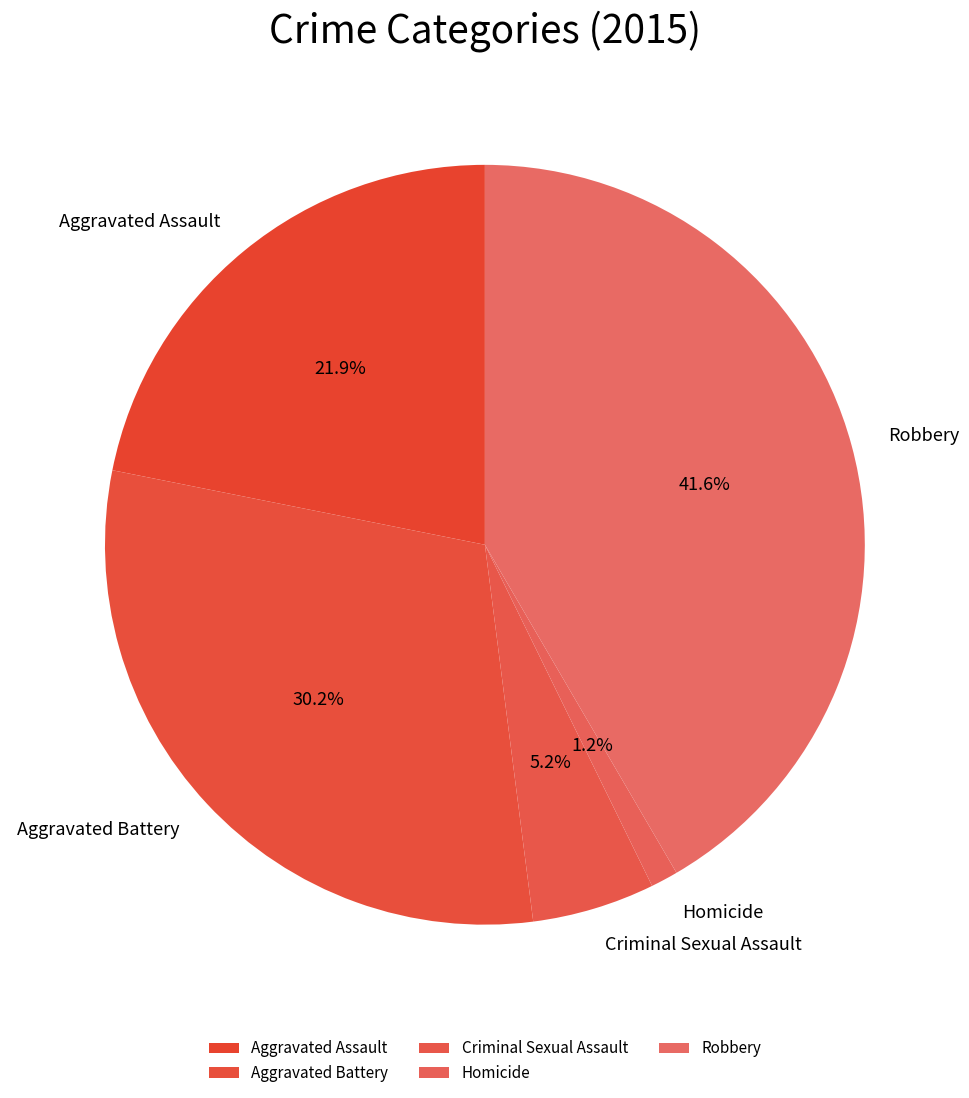

True or false: Robbery accounts for 42% of the total.

True